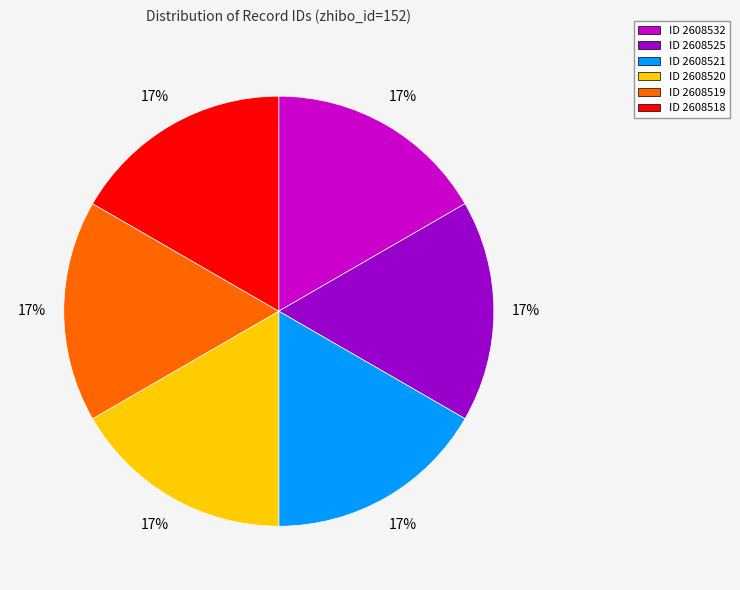

True or false: ID 2608518 accounts for 17% of the total.

True